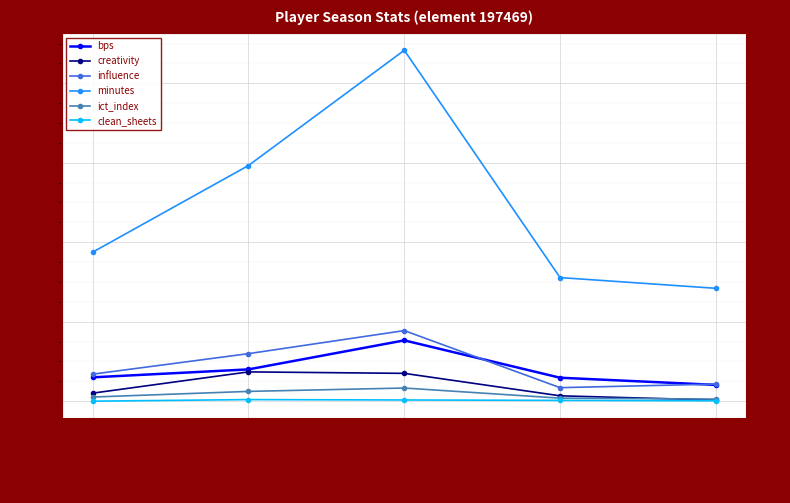

How many lines are shown in the chart?

6